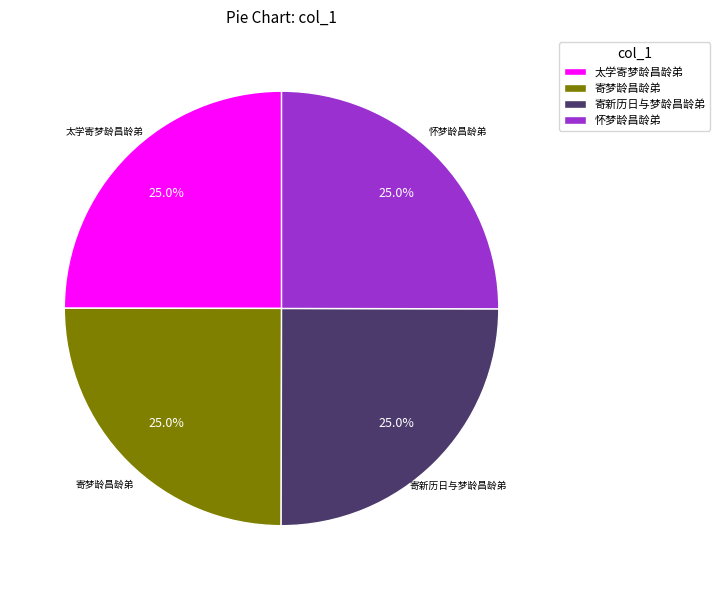

To the nearest percent, what is the average slice percentage?

25%